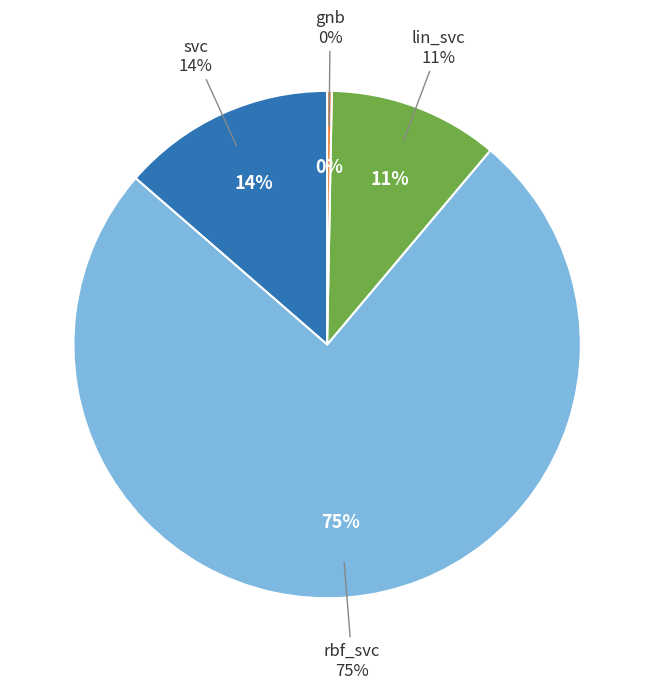

Which slice is the smallest?

gnb